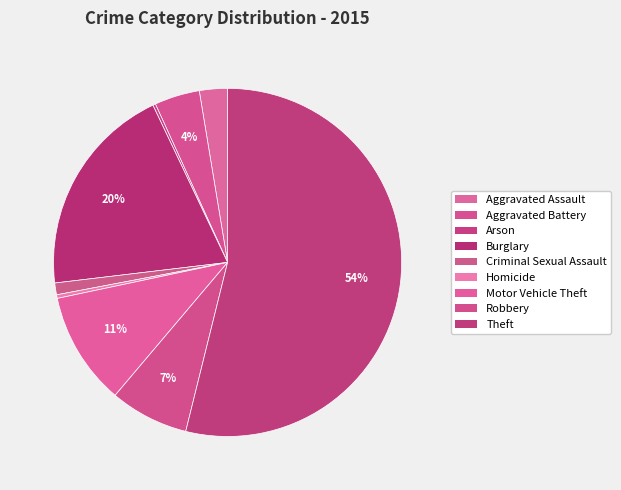

Which category has the smallest portion of the pie?

Arson